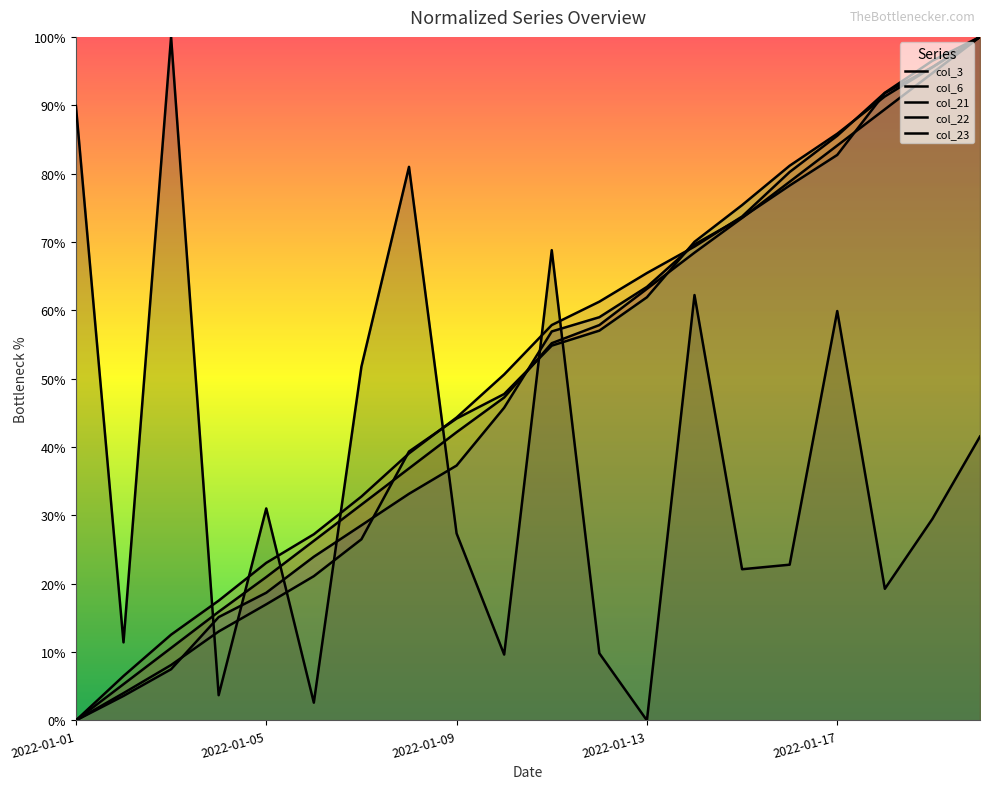

True or false: col_23 and col_21 cross at least once.

False